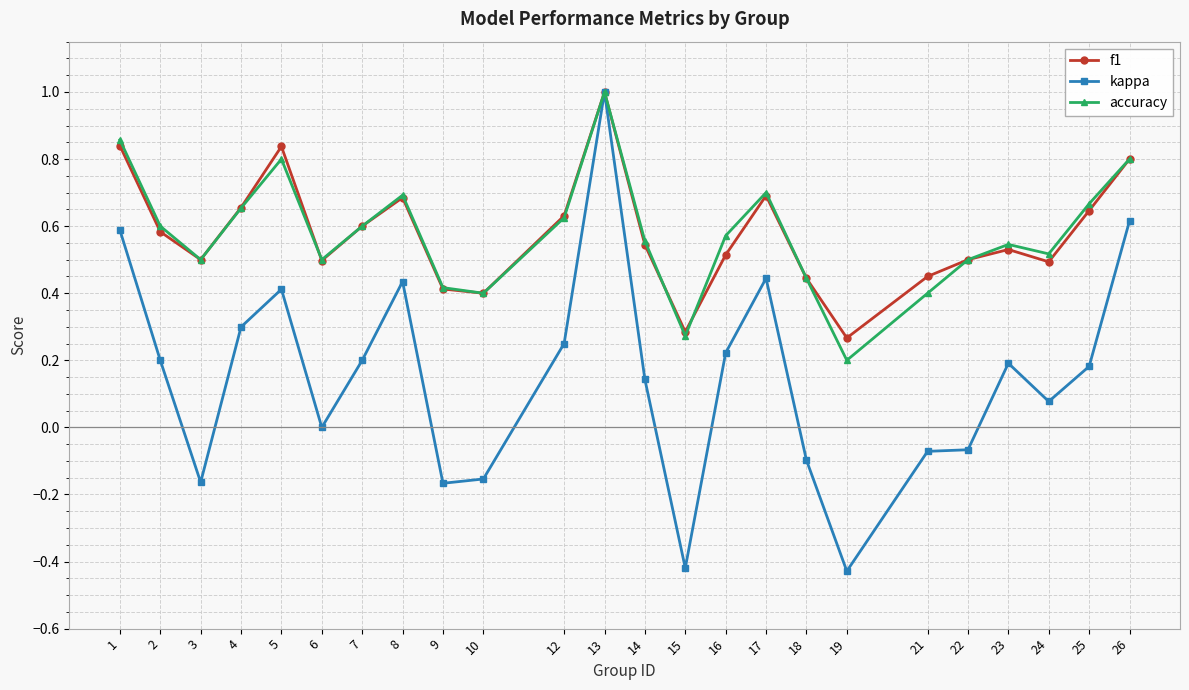

What is the maximum value shown in the chart?

1.0